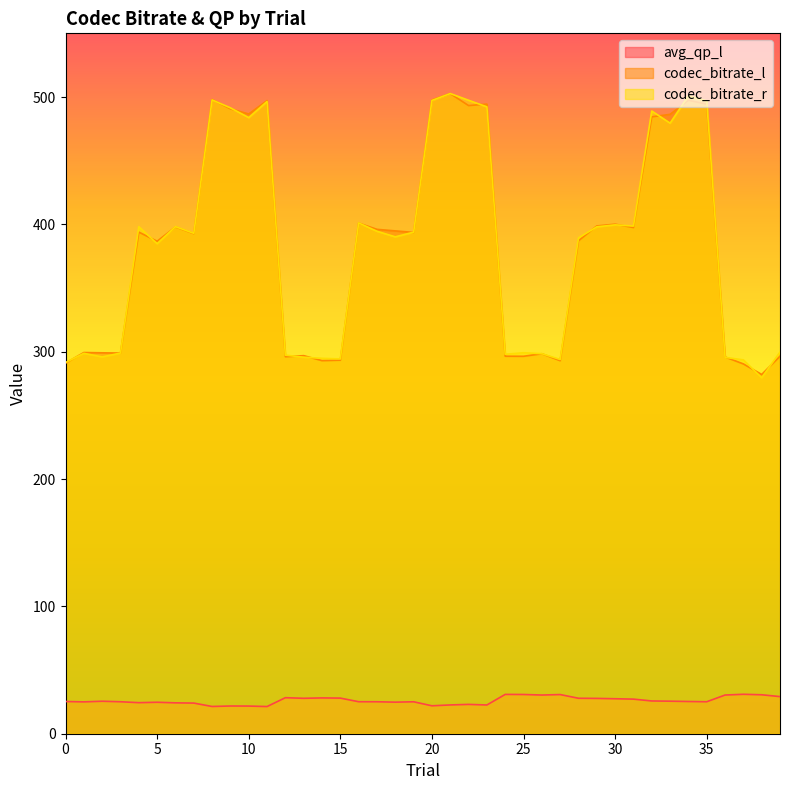

What is the difference between the codec_bitrate_l values at 3 and 15?

5.6